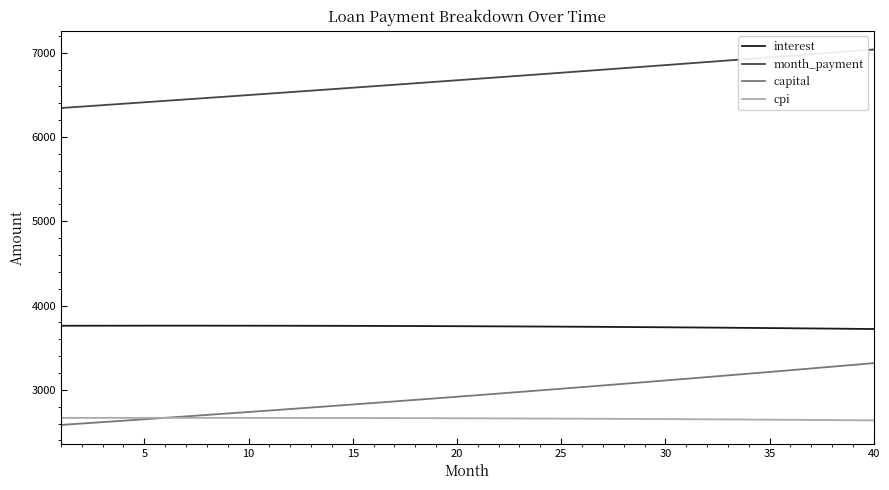

What is the difference between the second highest and minimum values in the interest series?

39.9